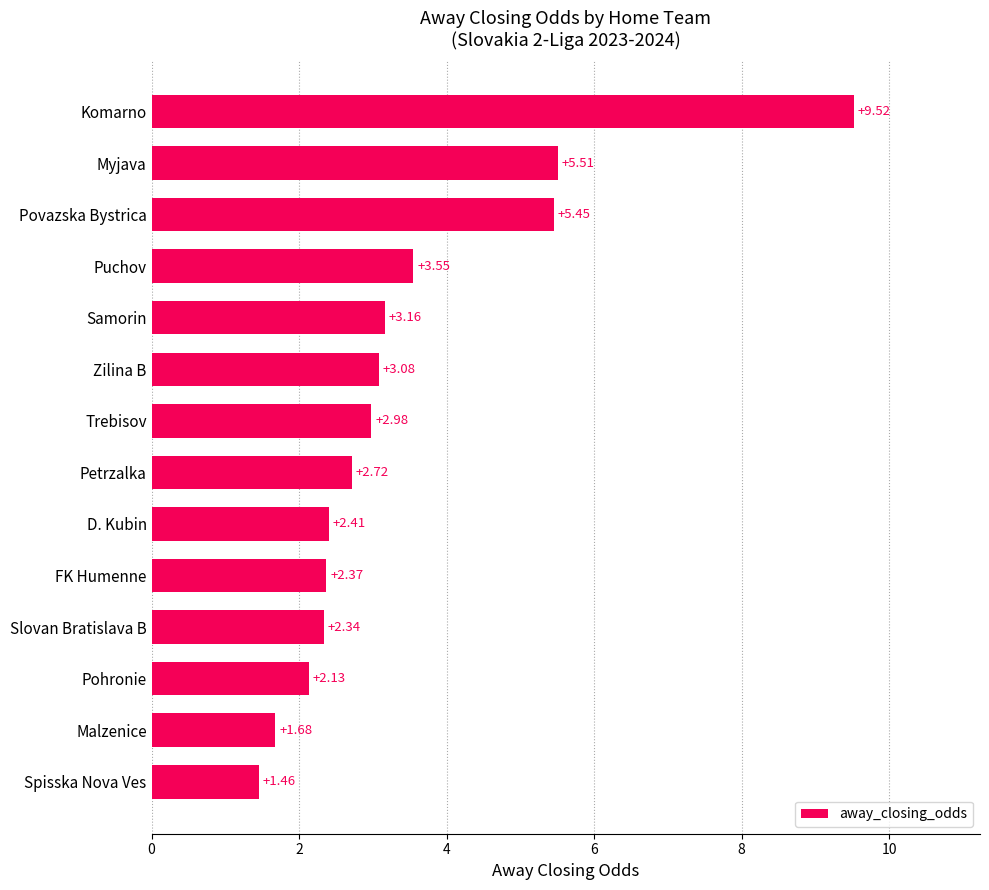

What is the change in value from Povazska Bystrica to Spisska Nova Ves?

-4.0